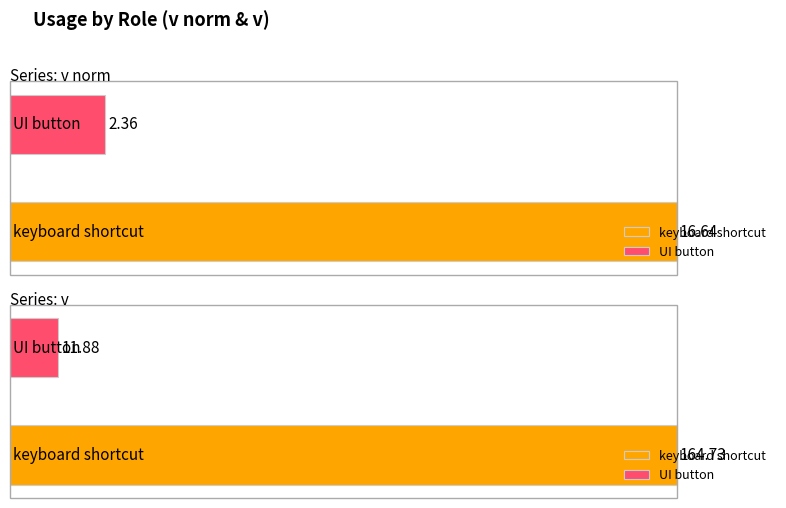

Which series changed the most between 2 and 3?

v